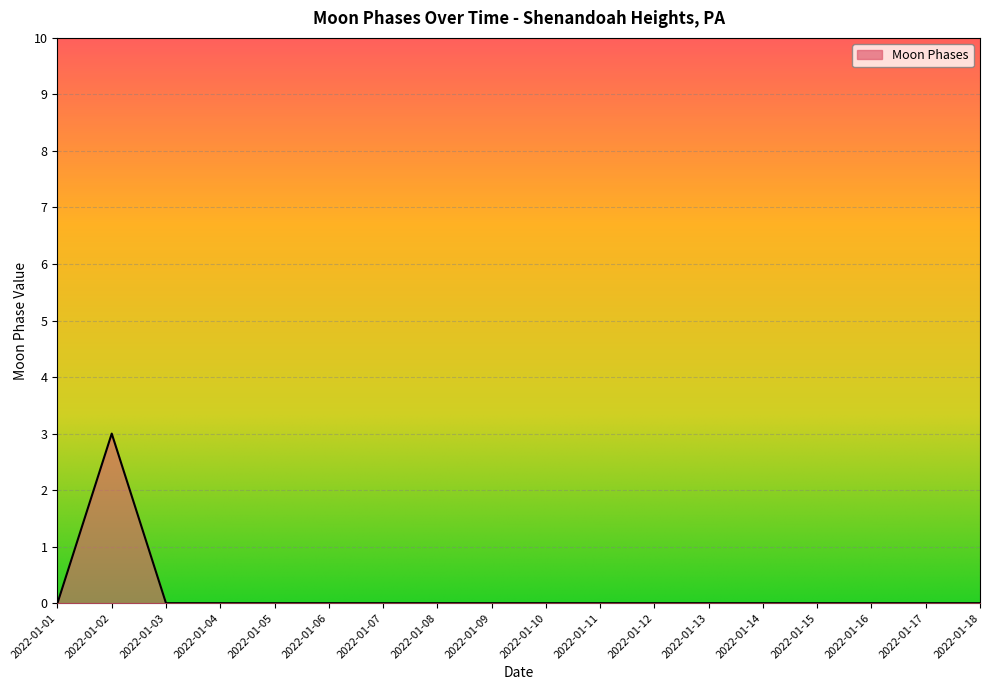

What is the maximum value shown in the chart?

3